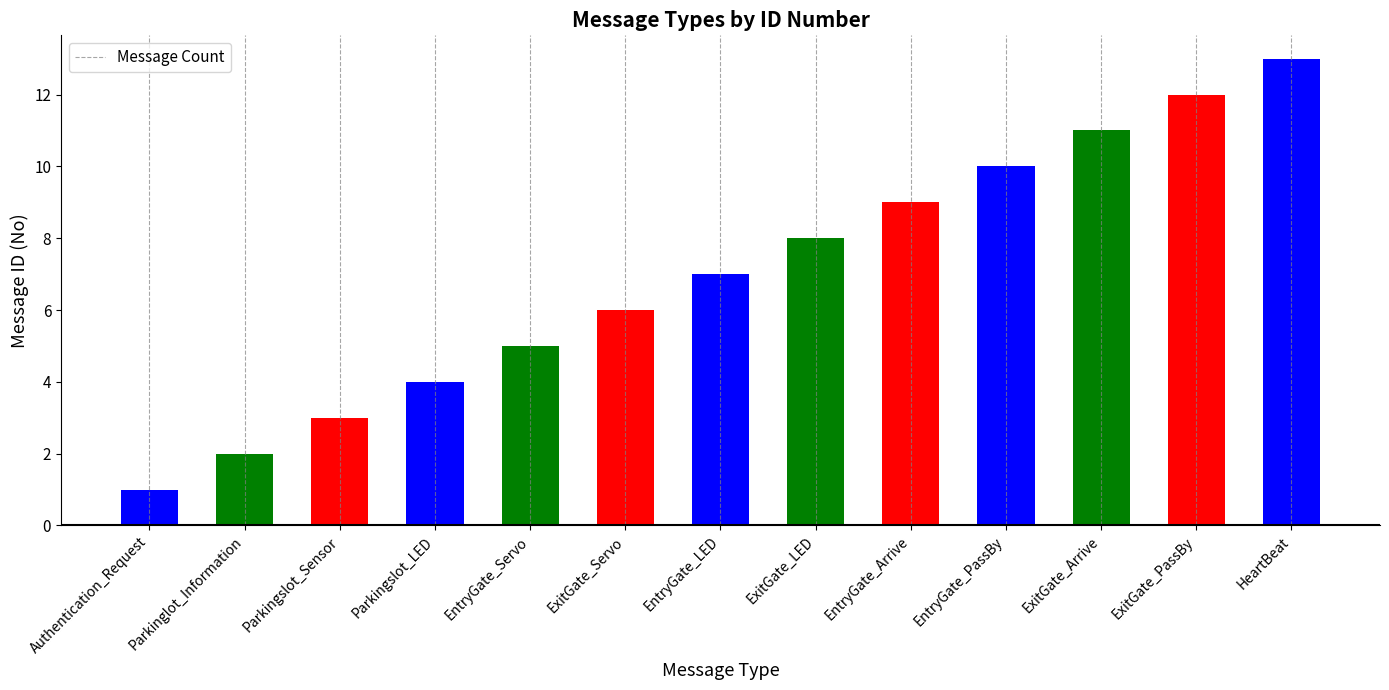

List the labels in order of value, largest first.

HeartBeat, ExitGate_PassBy, ExitGate_Arrive, EntryGate_PassBy, EntryGate_Arrive, ExitGate_LED, EntryGate_LED, ExitGate_Servo, EntryGate_Servo, Parkingslot_LED, Parkingslot_Sensor, Parkinglot_Information, Authentication_Request